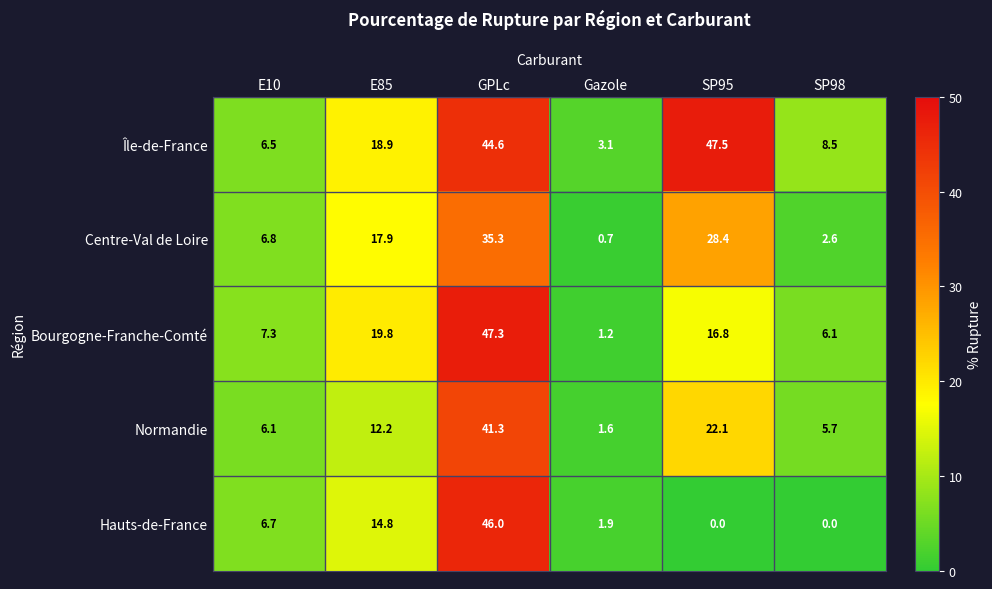

Count the number of data series in this chart.

5